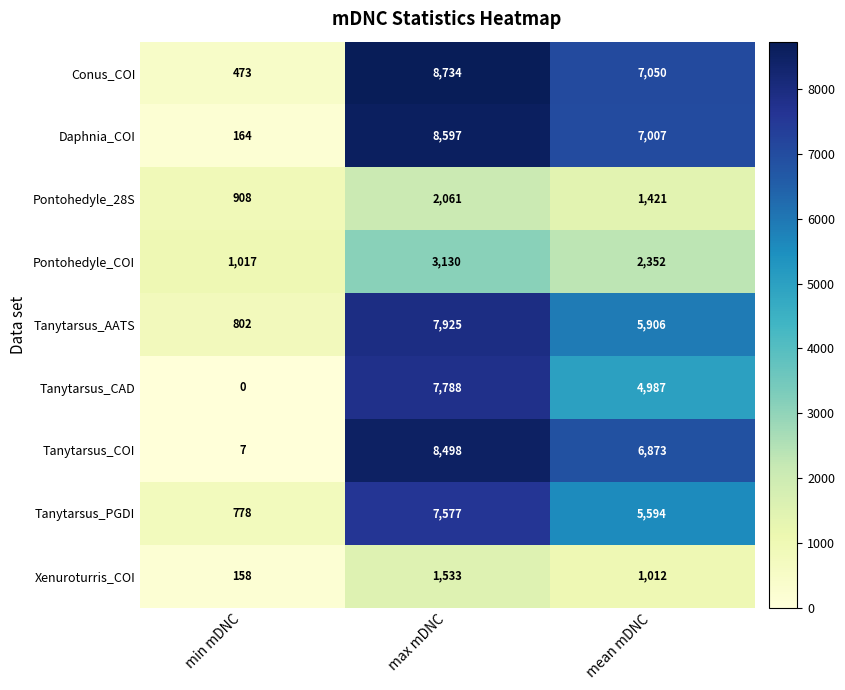

At which category is the sum across all series the highest?

max mDNC